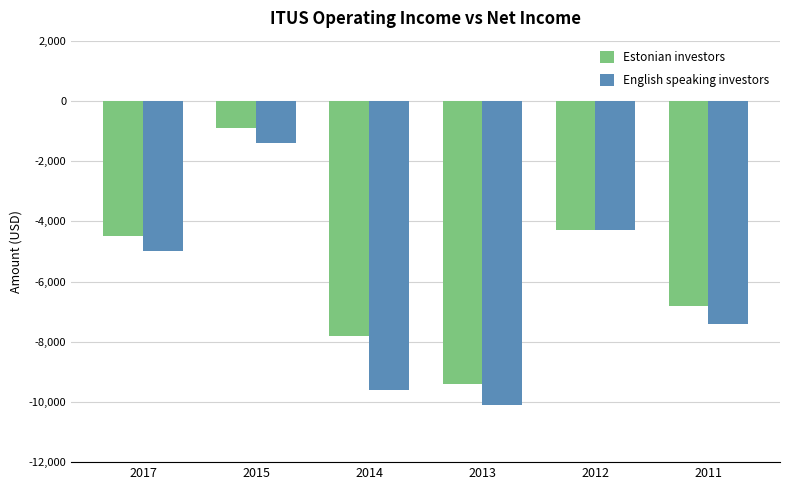

What is the difference between the maximum and second lowest values in the Estonian investors series?

6900